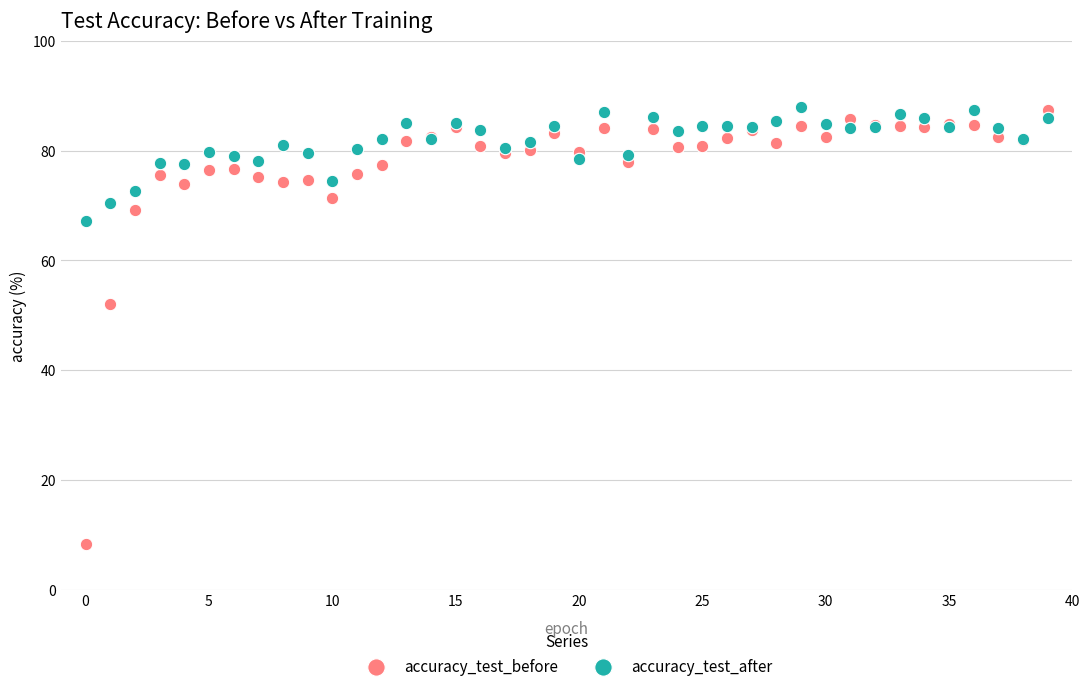

Which series has the largest Y range (max minus min)?

accuracy_test_before